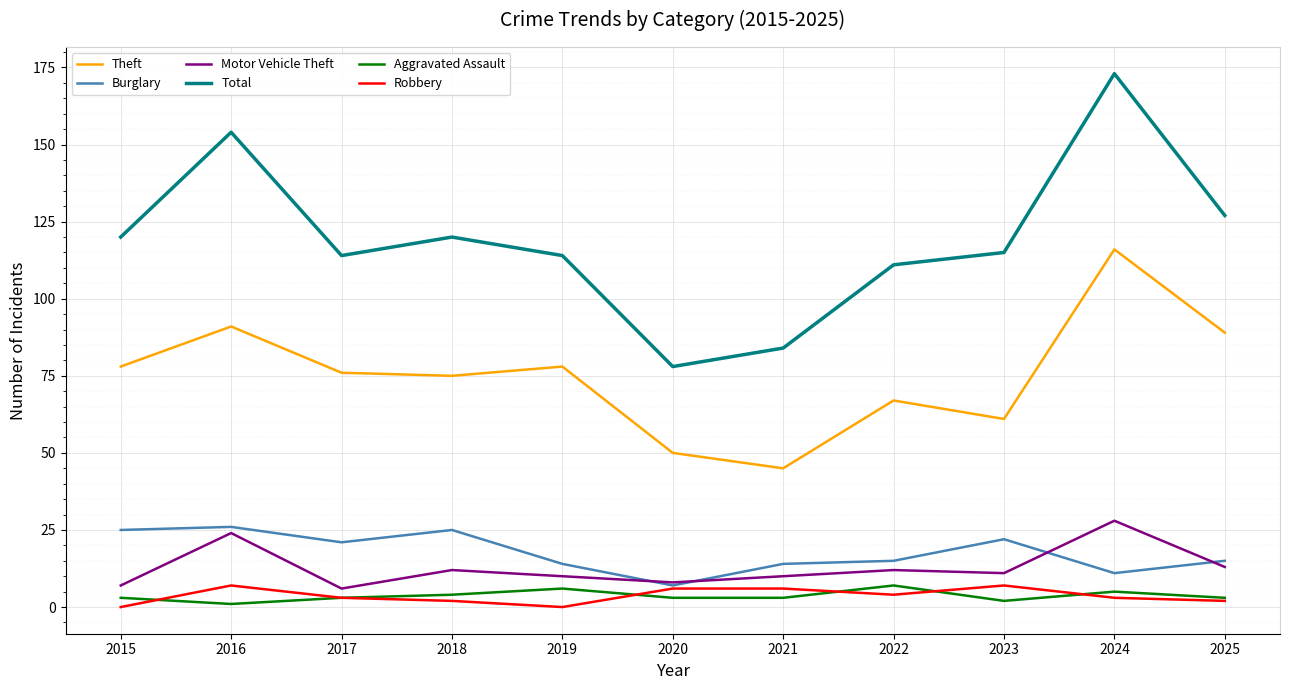

True or false: Motor Vehicle Theft and Total cross at least once.

False